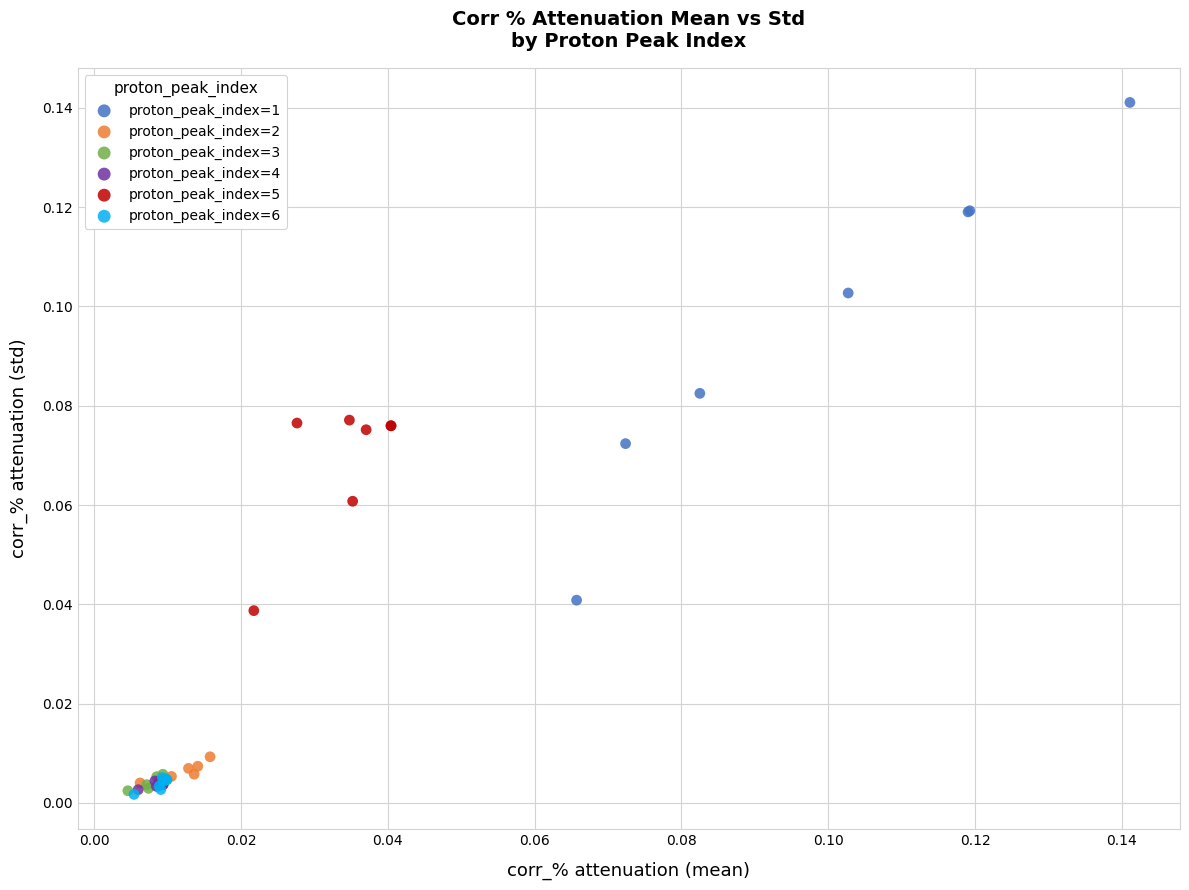

What are all the series names shown in the legend?

proton_peak_index=1, proton_peak_index=2, proton_peak_index=3, proton_peak_index=4, proton_peak_index=5, proton_peak_index=6